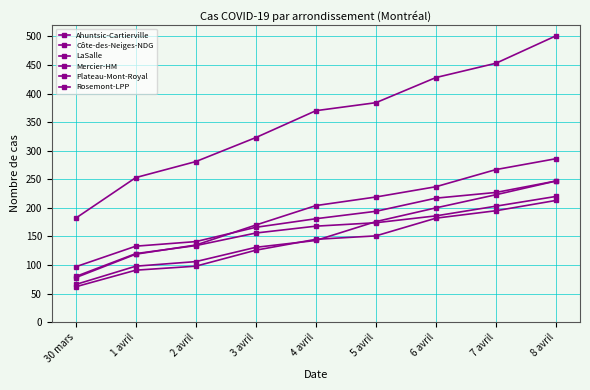

How many data points does each series have?

9